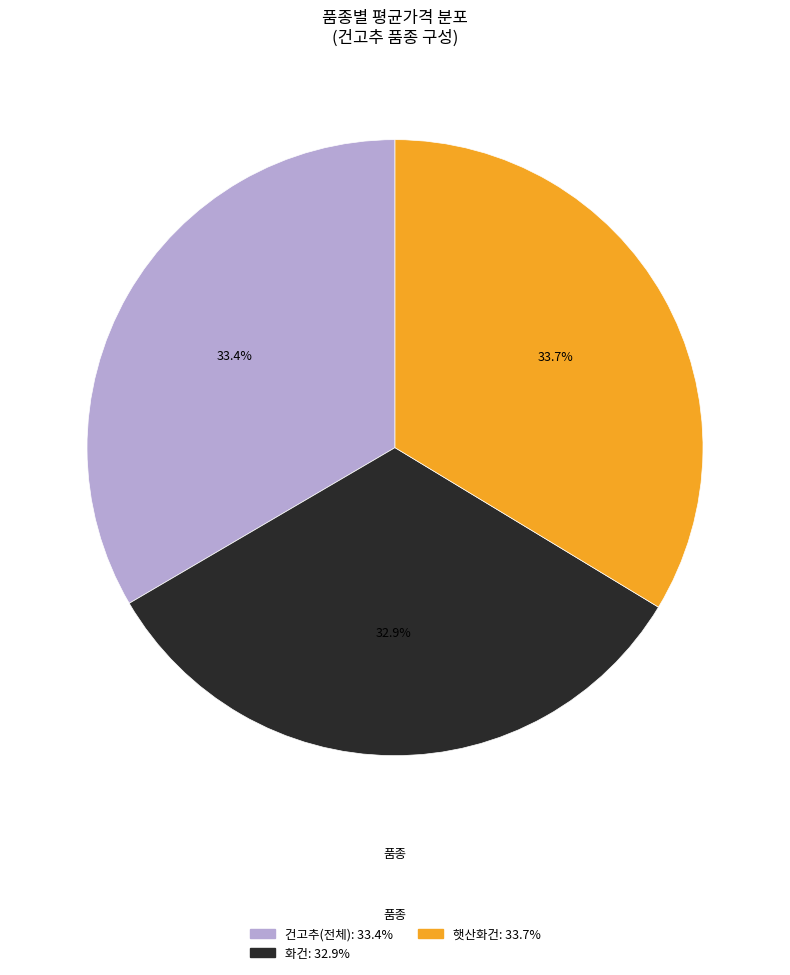

Approximately how many times larger is the value at 햇산화건 compared to 화건?

1.0